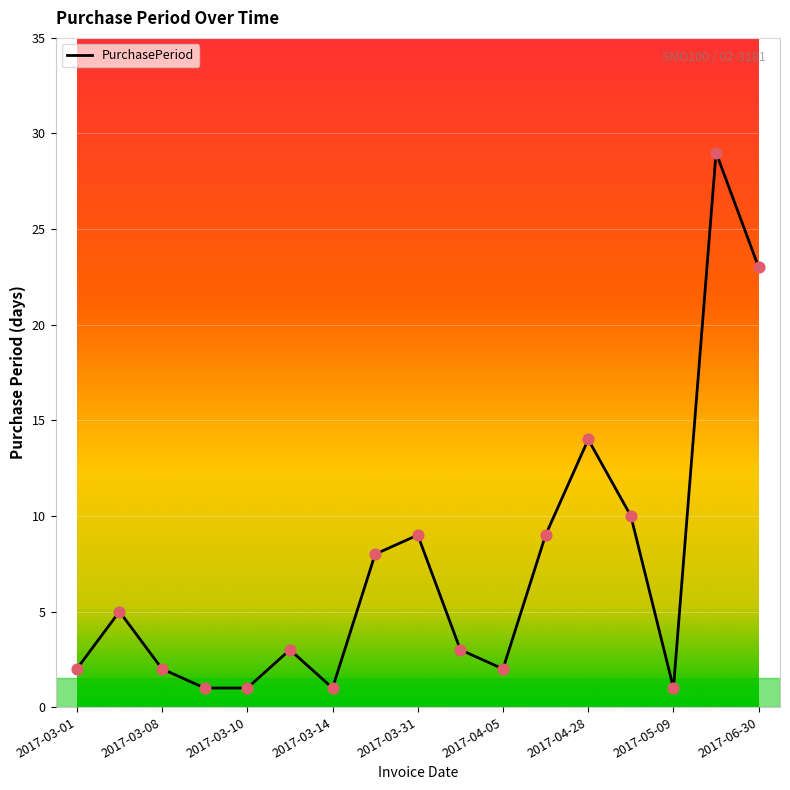

What is the greatest value displayed?

29